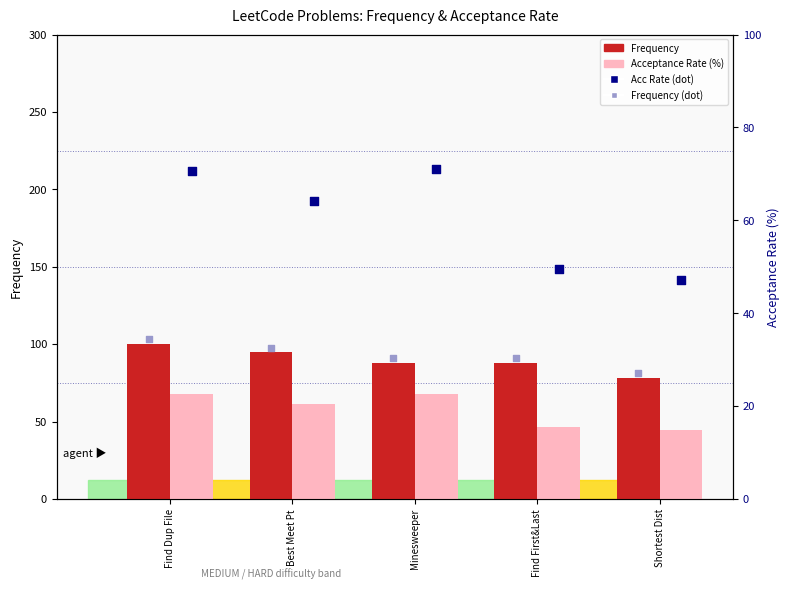

Which series has the largest Y range (max minus min)?

Acceptance Rate (%)